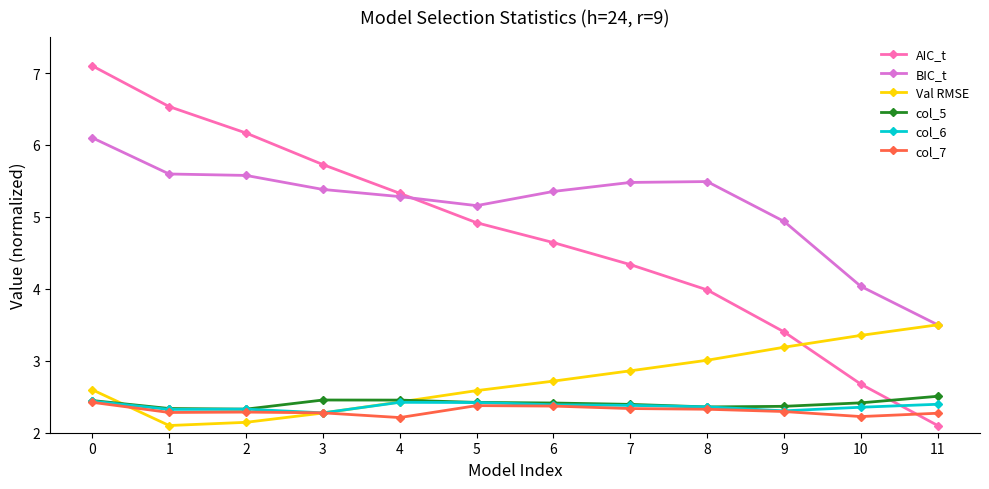

What is the sum of all col_6 values?

28.4